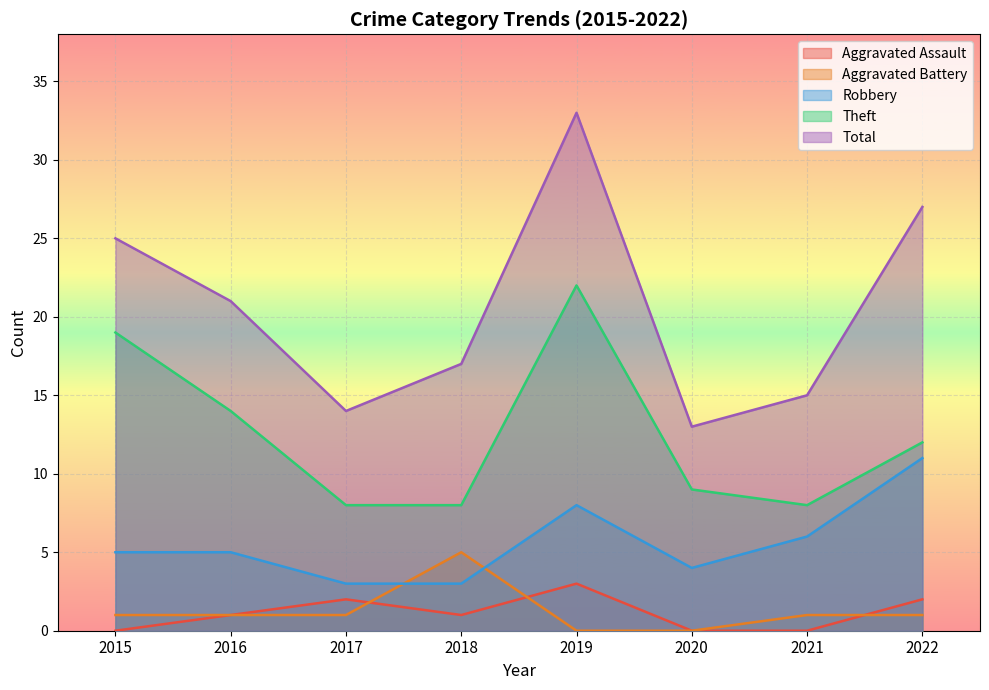

True or false: Theft and Total intersect in this chart.

False